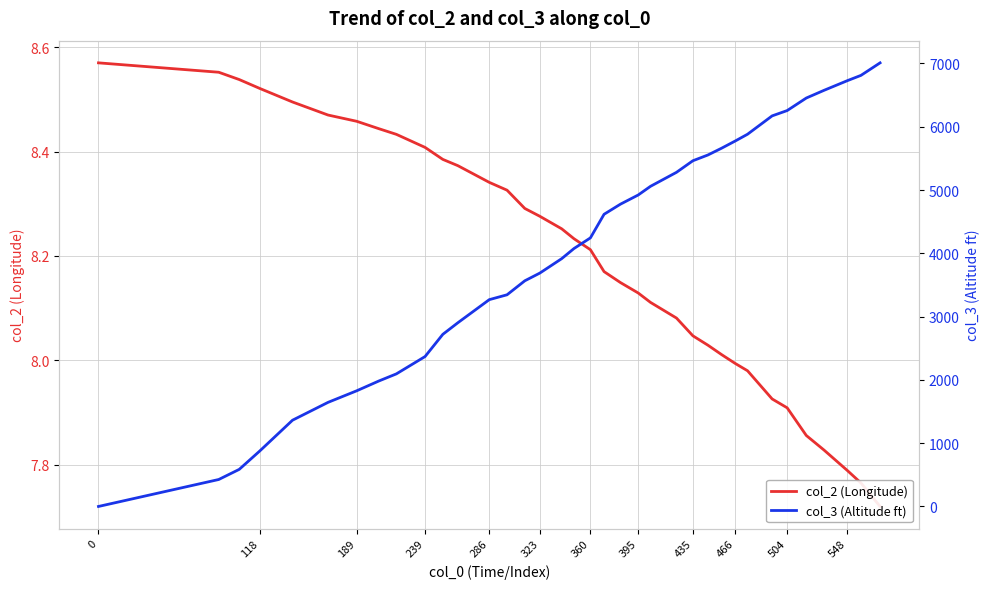

What is the difference between the maximum and minimum values in the col_2 (Longitude) series?

0.9